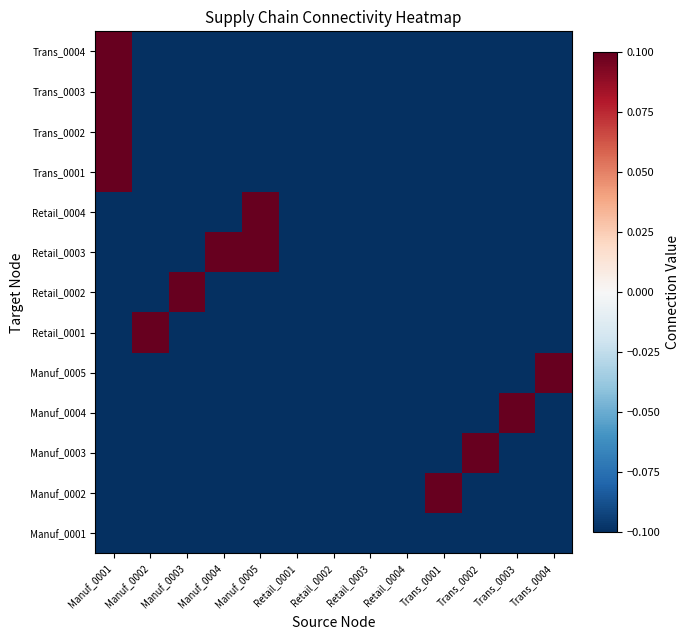

Reading right to left, transcribe all the data shown in this chart.

Manuf_0001: Trans_0004=-0.1	Trans_0003=-0.1	Trans_0002=-0.1	Trans_0001=-0.1	Retail_0004=-0.1	Retail_0003=-0.1	Retail_0002=-0.1	Retail_0001=-0.1	Manuf_0005=-0.1	Manuf_0004=-0.1	Manuf_0003=-0.1	Manuf_0002=-0.1	Manuf_0001=-0.1
Manuf_0002: Trans_0004=-0.1	Trans_0003=-0.1	Trans_0002=-0.1	Trans_0001=0.1	Retail_0004=-0.1	Retail_0003=-0.1	Retail_0002=-0.1	Retail_0001=-0.1	Manuf_0005=-0.1	Manuf_0004=-0.1	Manuf_0003=-0.1	Manuf_0002=-0.1	Manuf_0001=-0.1
Manuf_0003: Trans_0004=-0.1	Trans_0003=-0.1	Trans_0002=0.1	Trans_0001=-0.1	Retail_0004=-0.1	Retail_0003=-0.1	Retail_0002=-0.1	Retail_0001=-0.1	Manuf_0005=-0.1	Manuf_0004=-0.1	Manuf_0003=-0.1	Manuf_0002=-0.1	Manuf_0001=-0.1
Manuf_0004: Trans_0004=-0.1	Trans_0003=0.1	Trans_0002=-0.1	Trans_0001=-0.1	Retail_0004=-0.1	Retail_0003=-0.1	Retail_0002=-0.1	Retail_0001=-0.1	Manuf_0005=-0.1	Manuf_0004=-0.1	Manuf_0003=-0.1	Manuf_0002=-0.1	Manuf_0001=-0.1
Manuf_0005: Trans_0004=0.1	Trans_0003=-0.1	Trans_0002=-0.1	Trans_0001=-0.1	Retail_0004=-0.1	Retail_0003=-0.1	Retail_0002=-0.1	Retail_0001=-0.1	Manuf_0005=-0.1	Manuf_0004=-0.1	Manuf_0003=-0.1	Manuf_0002=-0.1	Manuf_0001=-0.1
Retail_0001: Trans_0004=-0.1	Trans_0003=-0.1	Trans_0002=-0.1	Trans_0001=-0.1	Retail_0004=-0.1	Retail_0003=-0.1	Retail_0002=-0.1	Retail_0001=-0.1	Manuf_0005=-0.1	Manuf_0004=-0.1	Manuf_0003=-0.1	Manuf_0002=0.1	Manuf_0001=-0.1
Retail_0002: Trans_0004=-0.1	Trans_0003=-0.1	Trans_0002=-0.1	Trans_0001=-0.1	Retail_0004=-0.1	Retail_0003=-0.1	Retail_0002=-0.1	Retail_0001=-0.1	Manuf_0005=-0.1	Manuf_0004=-0.1	Manuf_0003=0.1	Manuf_0002=-0.1	Manuf_0001=-0.1
Retail_0003: Trans_0004=-0.1	Trans_0003=-0.1	Trans_0002=-0.1	Trans_0001=-0.1	Retail_0004=-0.1	Retail_0003=-0.1	Retail_0002=-0.1	Retail_0001=-0.1	Manuf_0005=0.1	Manuf_0004=0.1	Manuf_0003=-0.1	Manuf_0002=-0.1	Manuf_0001=-0.1
Retail_0004: Trans_0004=-0.1	Trans_0003=-0.1	Trans_0002=-0.1	Trans_0001=-0.1	Retail_0004=-0.1	Retail_0003=-0.1	Retail_0002=-0.1	Retail_0001=-0.1	Manuf_0005=0.1	Manuf_0004=-0.1	Manuf_0003=-0.1	Manuf_0002=-0.1	Manuf_0001=-0.1
Trans_0001: Trans_0004=-0.1	Trans_0003=-0.1	Trans_0002=-0.1	Trans_0001=-0.1	Retail_0004=-0.1	Retail_0003=-0.1	Retail_0002=-0.1	Retail_0001=-0.1	Manuf_0005=-0.1	Manuf_0004=-0.1	Manuf_0003=-0.1	Manuf_0002=-0.1	Manuf_0001=0.1
Trans_0002: Trans_0004=-0.1	Trans_0003=-0.1	Trans_0002=-0.1	Trans_0001=-0.1	Retail_0004=-0.1	Retail_0003=-0.1	Retail_0002=-0.1	Retail_0001=-0.1	Manuf_0005=-0.1	Manuf_0004=-0.1	Manuf_0003=-0.1	Manuf_0002=-0.1	Manuf_0001=0.1
Trans_0003: Trans_0004=-0.1	Trans_0003=-0.1	Trans_0002=-0.1	Trans_0001=-0.1	Retail_0004=-0.1	Retail_0003=-0.1	Retail_0002=-0.1	Retail_0001=-0.1	Manuf_0005=-0.1	Manuf_0004=-0.1	Manuf_0003=-0.1	Manuf_0002=-0.1	Manuf_0001=0.1
Trans_0004: Trans_0004=-0.1	Trans_0003=-0.1	Trans_0002=-0.1	Trans_0001=-0.1	Retail_0004=-0.1	Retail_0003=-0.1	Retail_0002=-0.1	Retail_0001=-0.1	Manuf_0005=-0.1	Manuf_0004=-0.1	Manuf_0003=-0.1	Manuf_0002=-0.1	Manuf_0001=0.1